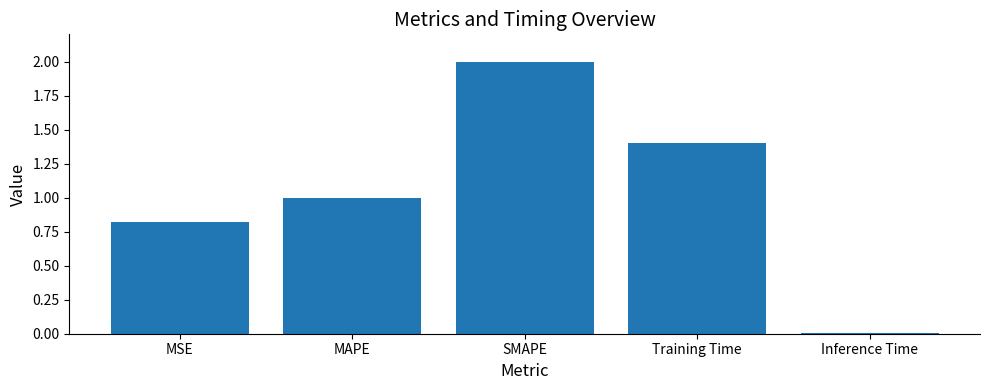

What is the sum of the values at Training Time and SMAPE?

3.4